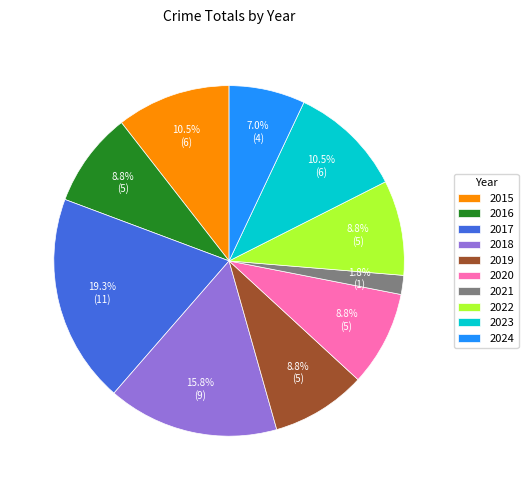

What is the ratio of the value at 2024 to the value at 2018?

0.4